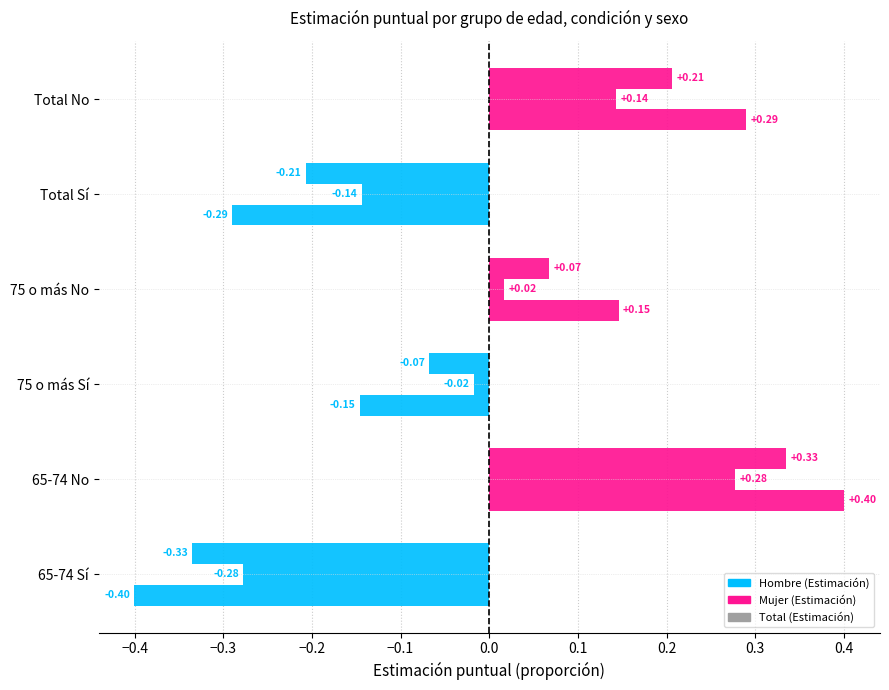

How many values in Mujer (Estimación) are above zero?

3